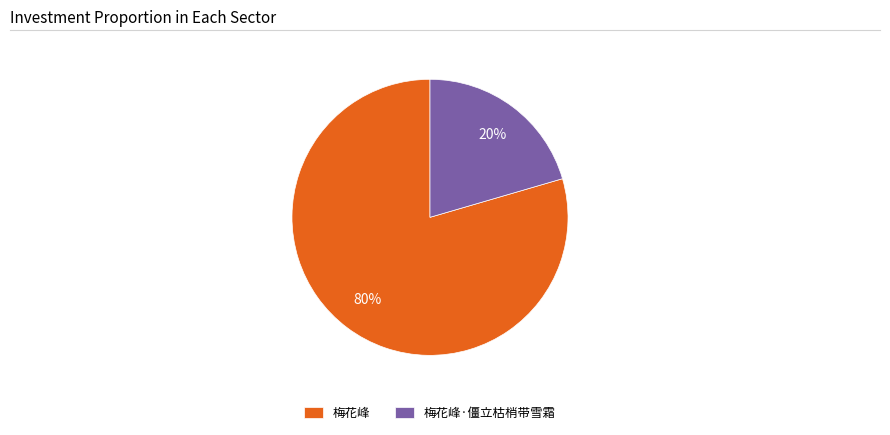

Combined, do 梅花峰·僵立枯梢带雪霜 and 梅花峰 account for over 50%?

Yes